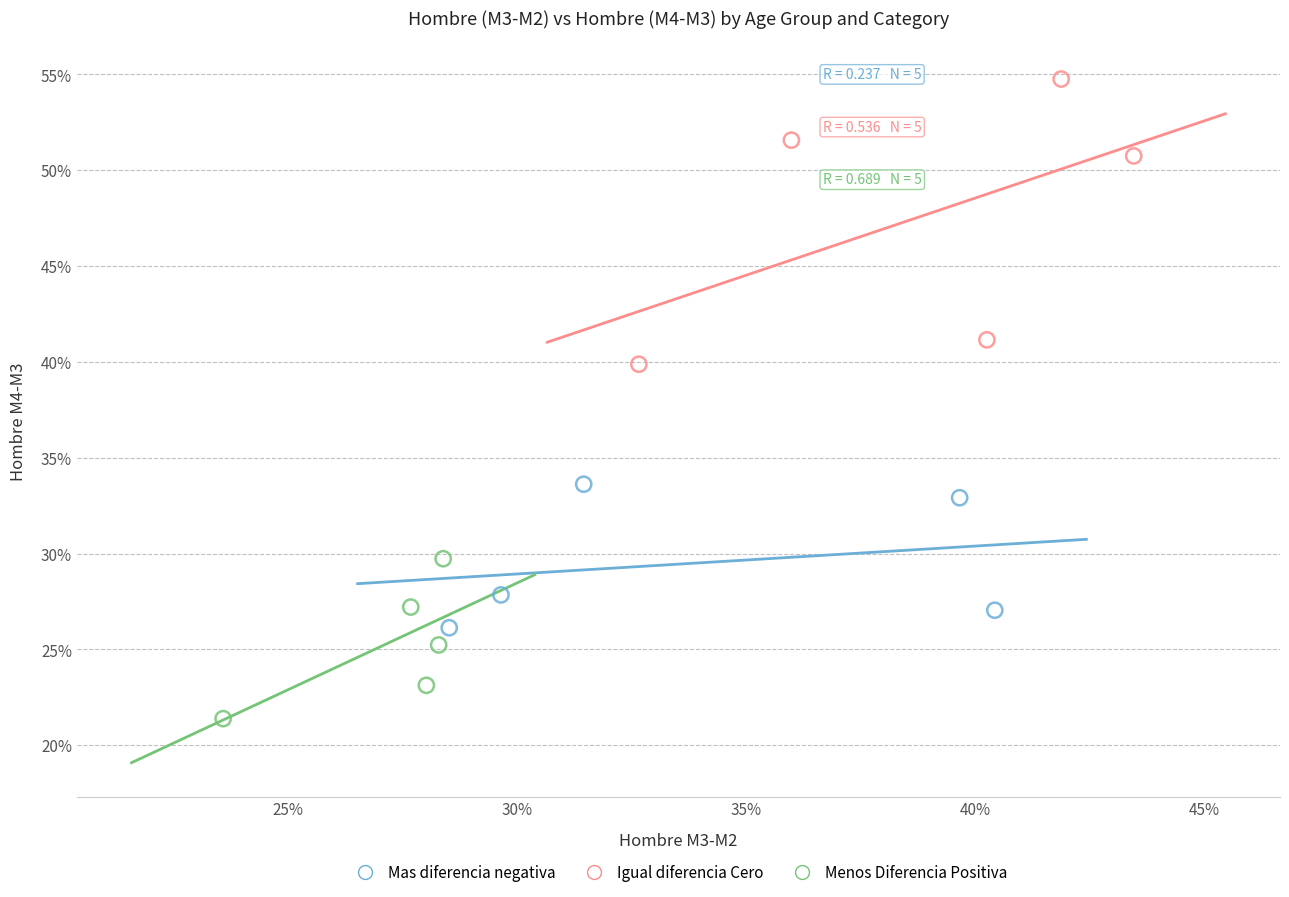

What are all the series names shown in the legend?

Mas diferencia negativa, Igual diferencia Cero, Menos Diferencia Positiva